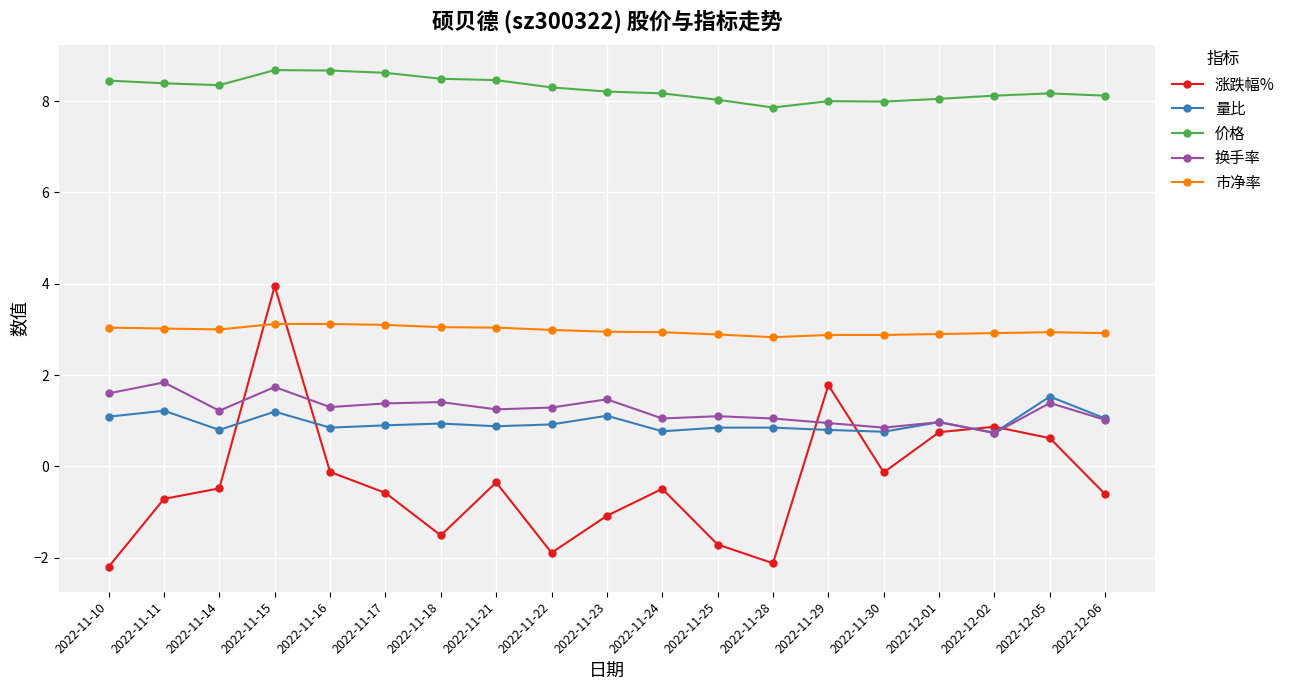

What is the difference between the maximum and minimum values in the 量比 series?

0.8